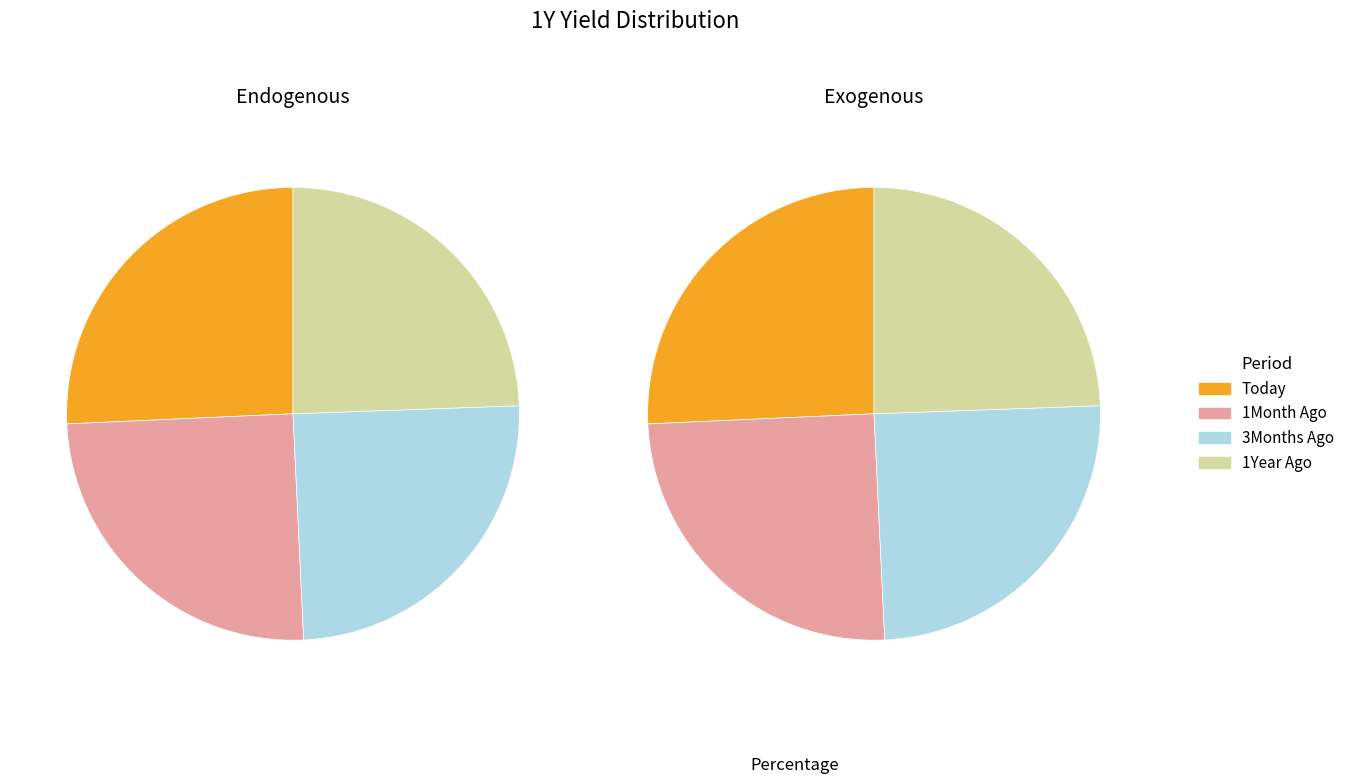

To the nearest percent, what portion does 3Months Ago represent?

25%